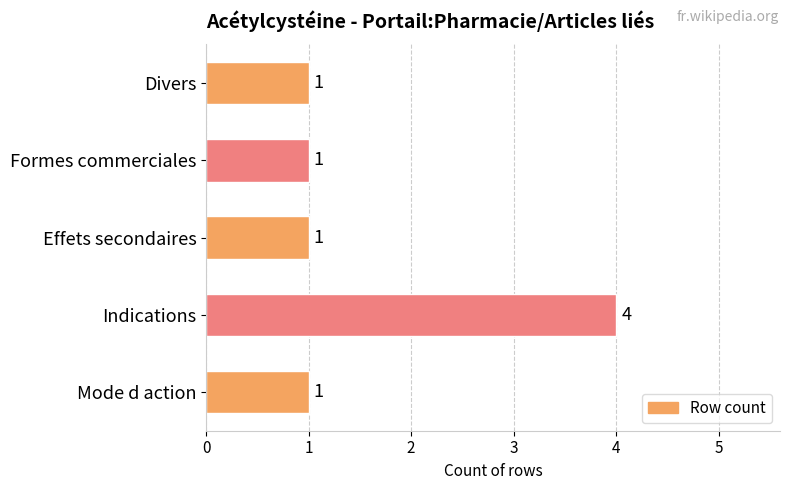

How many values are between 1 and 2?

4